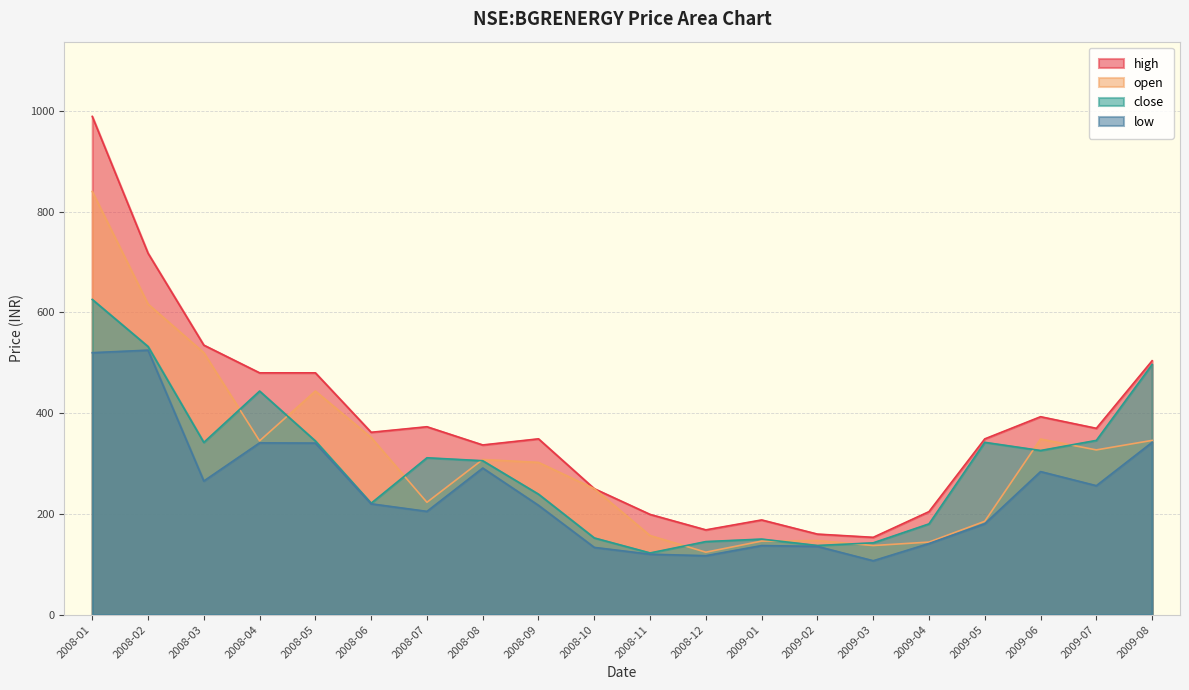

Reading right to left, extract all data points from this chart.

high: 2009-08=504.0	2009-07=369.9	2009-06=392.9	2009-05=348.9	2009-04=204.5	2009-03=153.5	2009-02=159.9	2009-01=188.0	2008-12=168.3	2008-11=199.0	2008-10=250.0	2008-09=349.0	2008-08=336.9	2008-07=373.0	2008-06=362.0	2008-05=480.0	2008-04=480.0	2008-03=535.0	2008-02=717.5	2008-01=989.0
open: 2009-08=345.9	2009-07=327.0	2009-06=348.5	2009-05=185.3	2009-04=144.1	2009-03=137.2	2009-02=147.1	2009-01=146.0	2008-12=124.0	2008-11=157.0	2008-10=250.0	2008-09=302.2	2008-08=308.0	2008-07=223.0	2008-06=351.7	2008-05=443.8	2008-04=345.0	2008-03=520.0	2008-02=616.5	2008-01=840.0
close: 2009-08=496.6	2009-07=345.9	2009-06=325.9	2009-05=342.0	2009-04=180.2	2009-03=142.6	2009-02=137.3	2009-01=150.0	2008-12=145.1	2008-11=122.5	2008-10=152.3	2008-09=239.1	2008-08=305.5	2008-07=311.4	2008-06=221.2	2008-05=344.8	2008-04=443.8	2008-03=341.9	2008-02=532.3	2008-01=625.7
low: 2009-08=342.0	2009-07=256.0	2009-06=284.0	2009-05=180.5	2009-04=141.1	2009-03=107.0	2009-02=135.5	2009-01=137.1	2008-12=117.0	2008-11=120.0	2008-10=133.5	2008-09=217.0	2008-08=291.0	2008-07=205.0	2008-06=220.0	2008-05=340.5	2008-04=341.0	2008-03=265.2	2008-02=525.0	2008-01=520.0